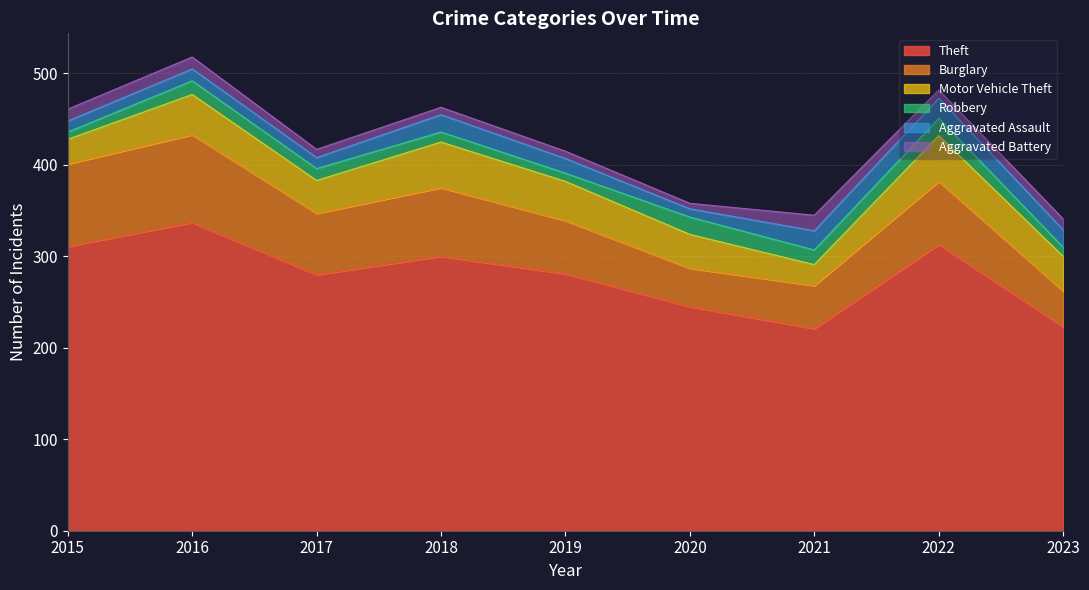

What is the approximate value of Theft at 2023, to the nearest 50?

200